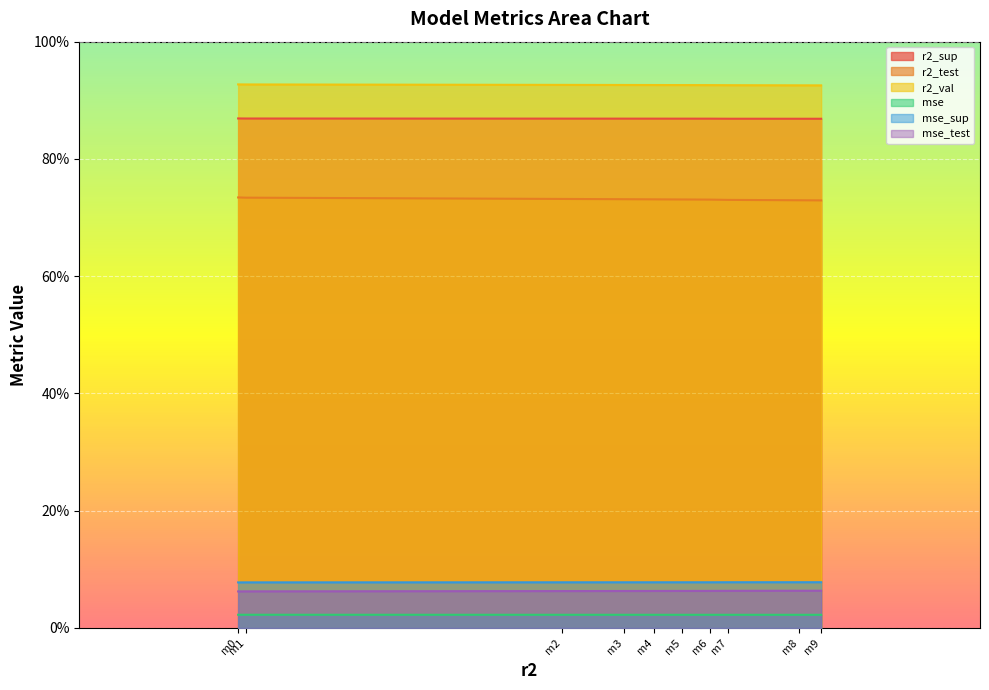

Count the number of categories in the chart.

10